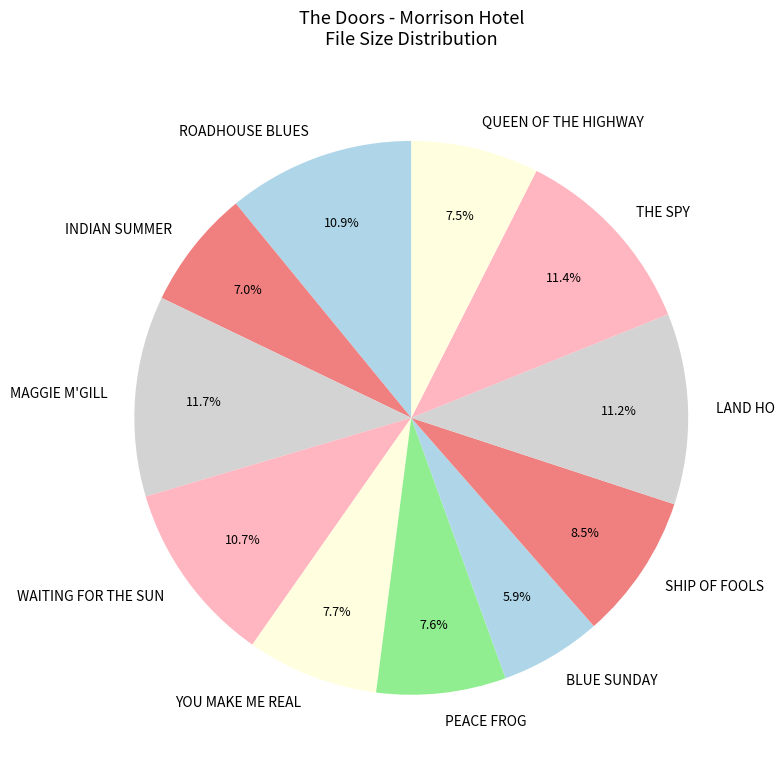

Which slice is the smallest?

BLUE SUNDAY